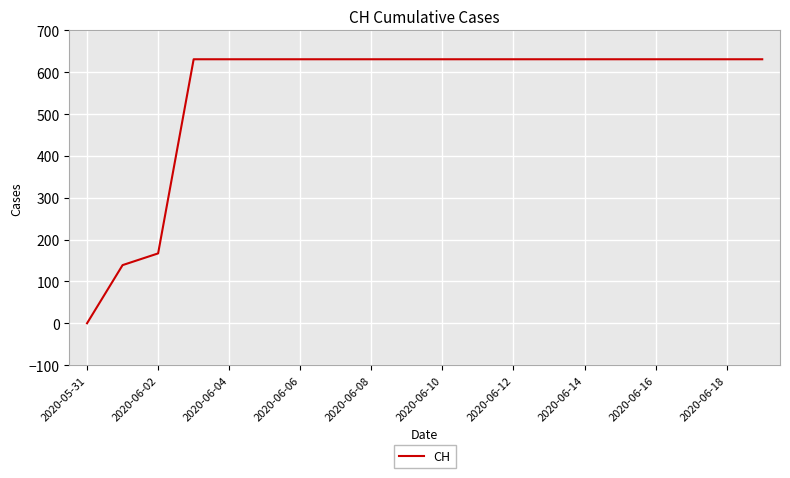

What is the difference between the maximum and minimum values?

631